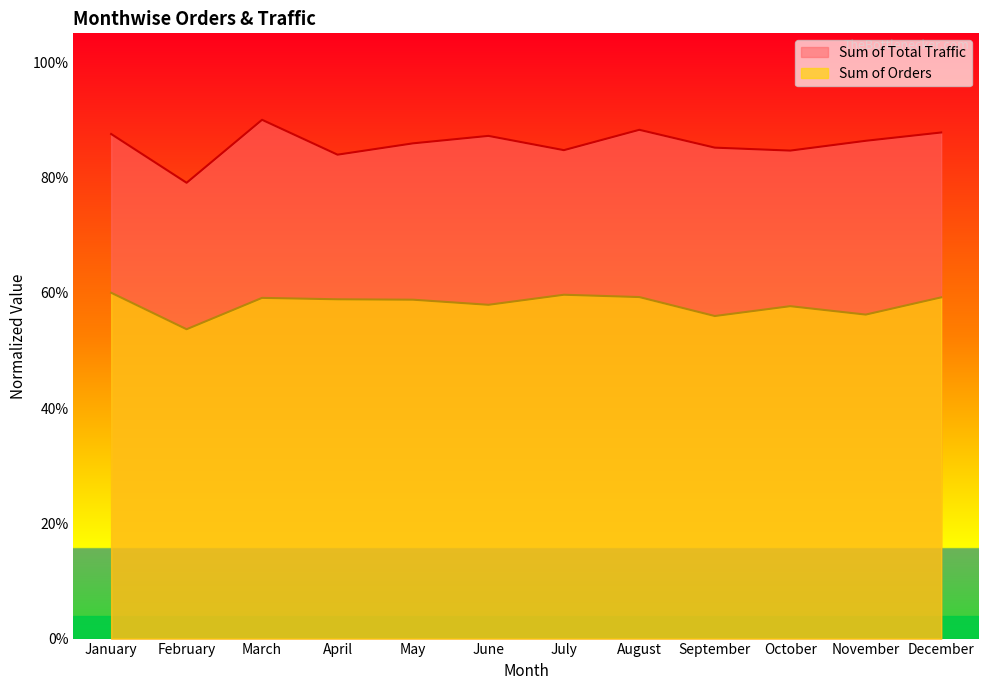

What are all the series names shown in the legend?

Sum of Total Traffic, Sum of Orders